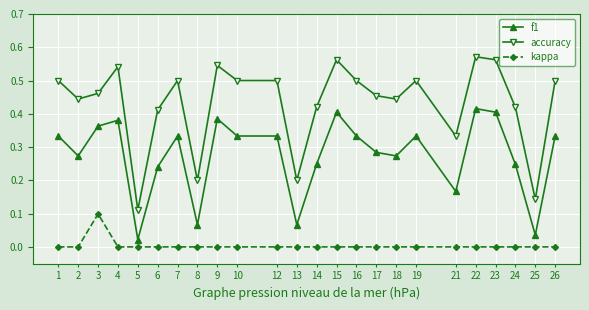

Which series has the widest spread of values?

accuracy